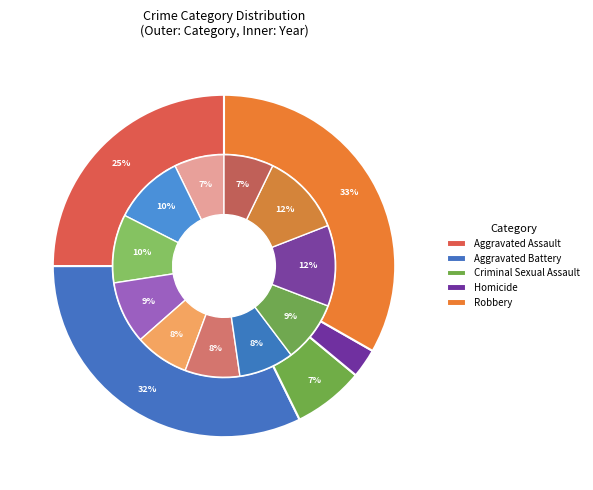

To the nearest percent, what is the combined percentage of 10 and 5?

12%